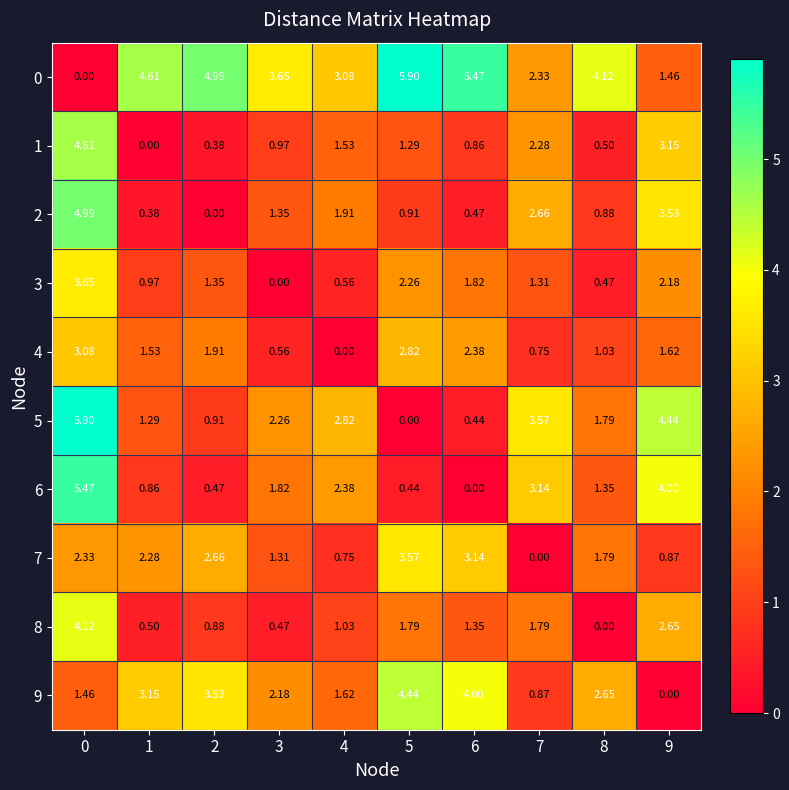

Which series has the largest total across all categories?

0